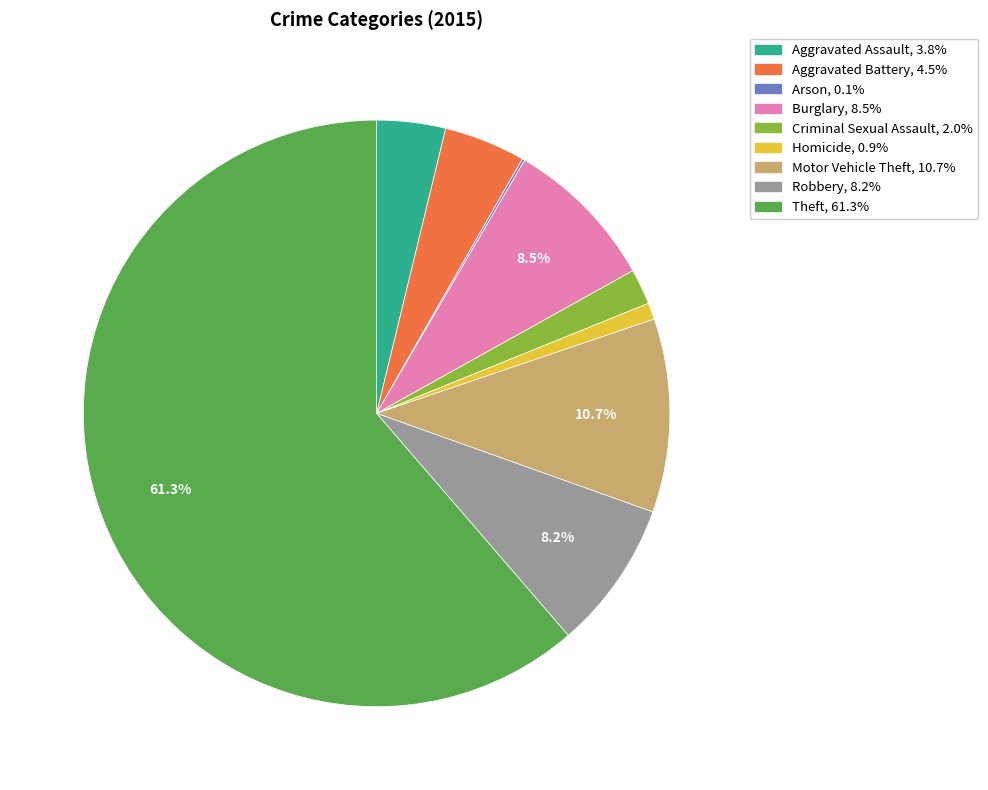

Do Motor Vehicle Theft and Robbery together represent more than half of the pie?

No